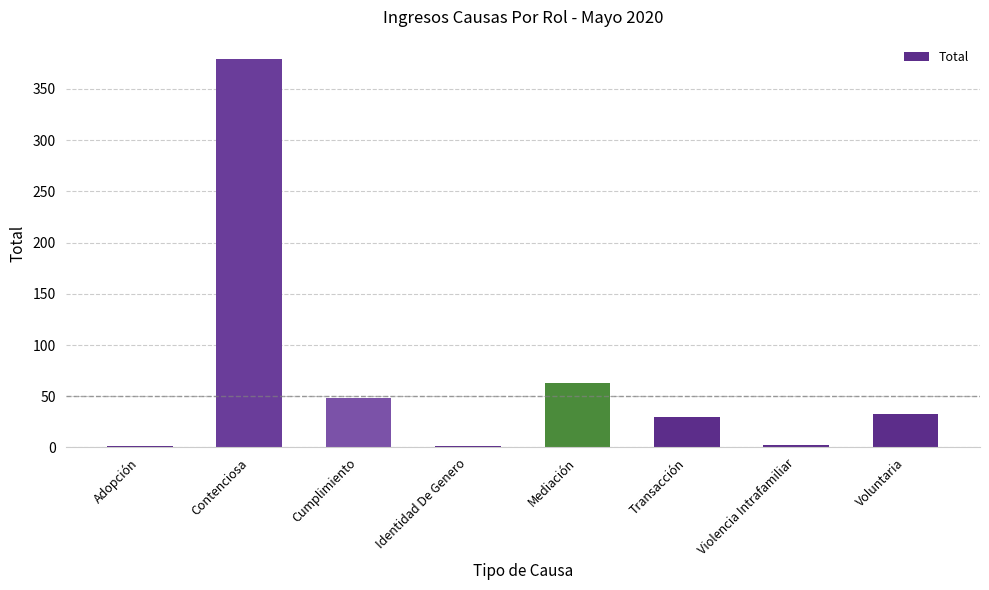

Which label corresponds to the largest value in the chart?

Contenciosa